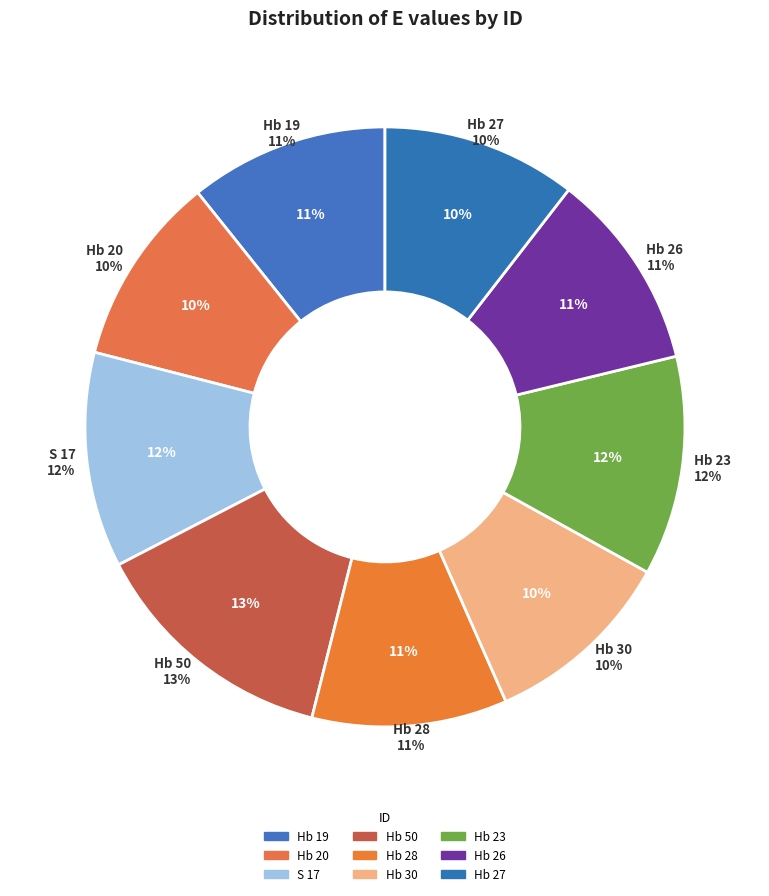

Combined, do Hb 27 and S 17 account for over 50%?

No